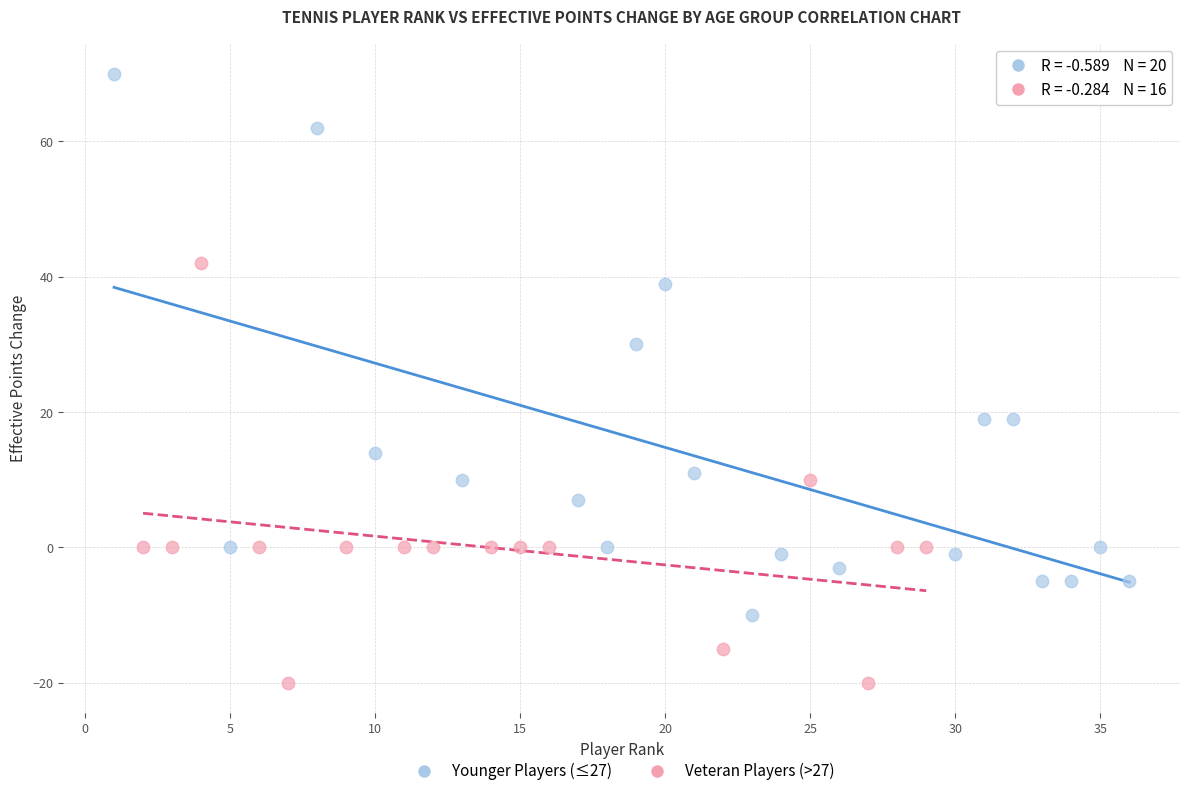

Which series contains the lowest Y value?

Veteran Players (>27)